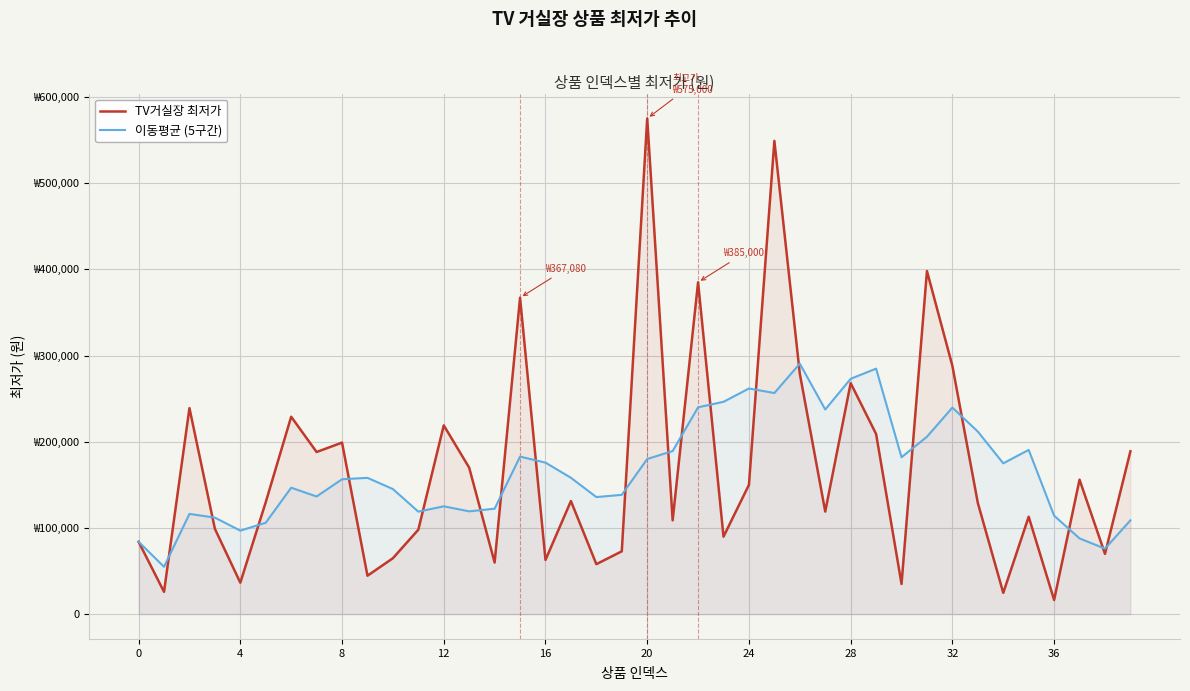

What is the difference between the second highest and second lowest values in the 이동평균 (5구간) series?

208782